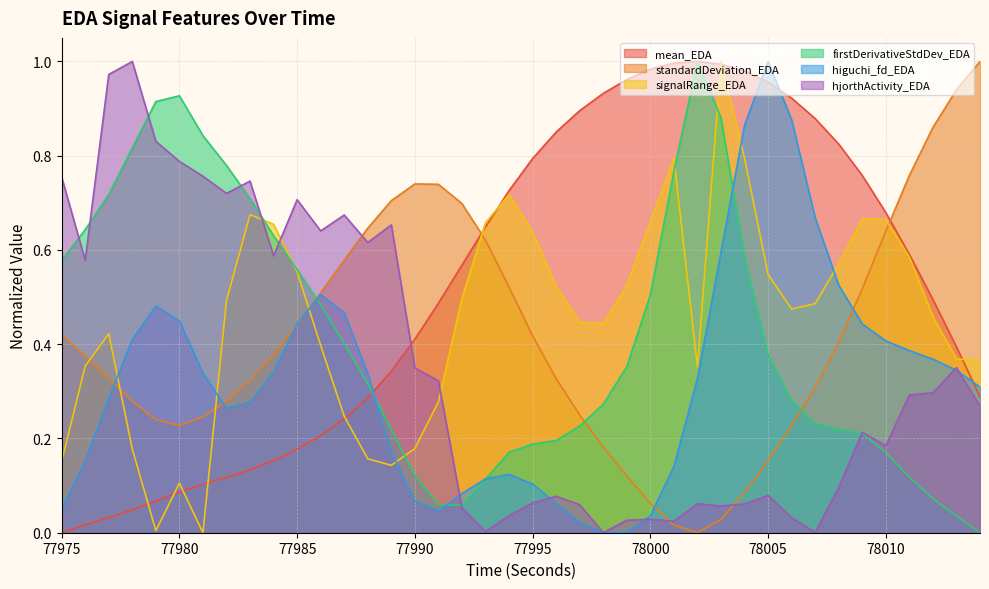

Is it true that higuchi_fd_EDA equals 0.4 at 77978?

True